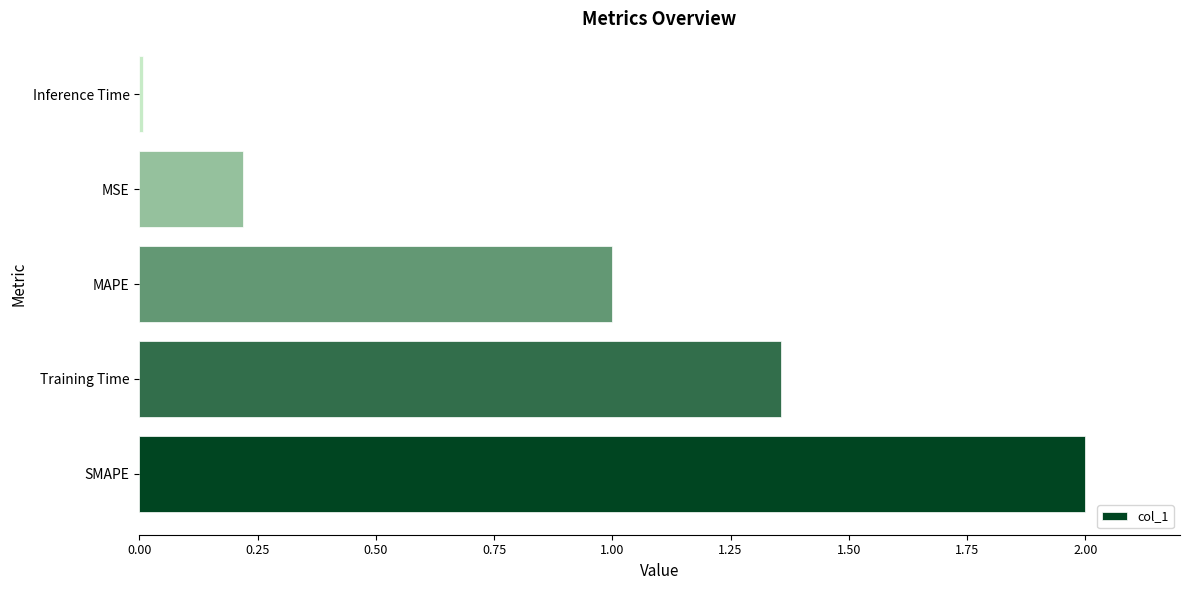

Rank the categories by value from lowest to highest.

Inference Time, MSE, MAPE, Training Time, SMAPE